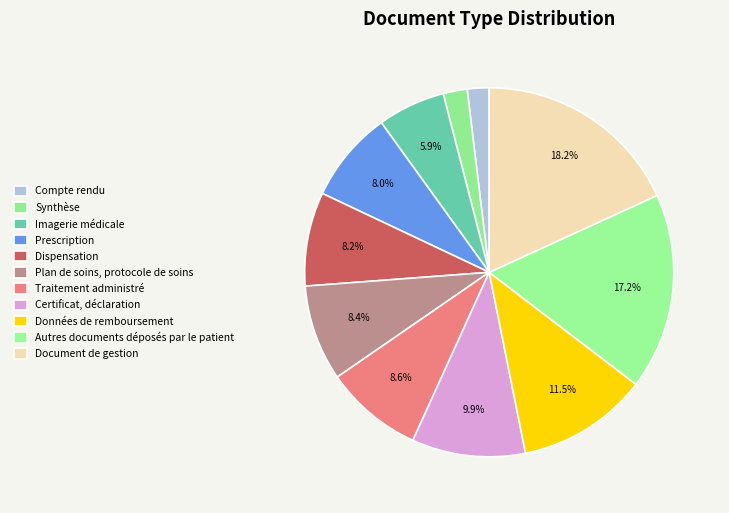

Count the number of slices in the pie.

11